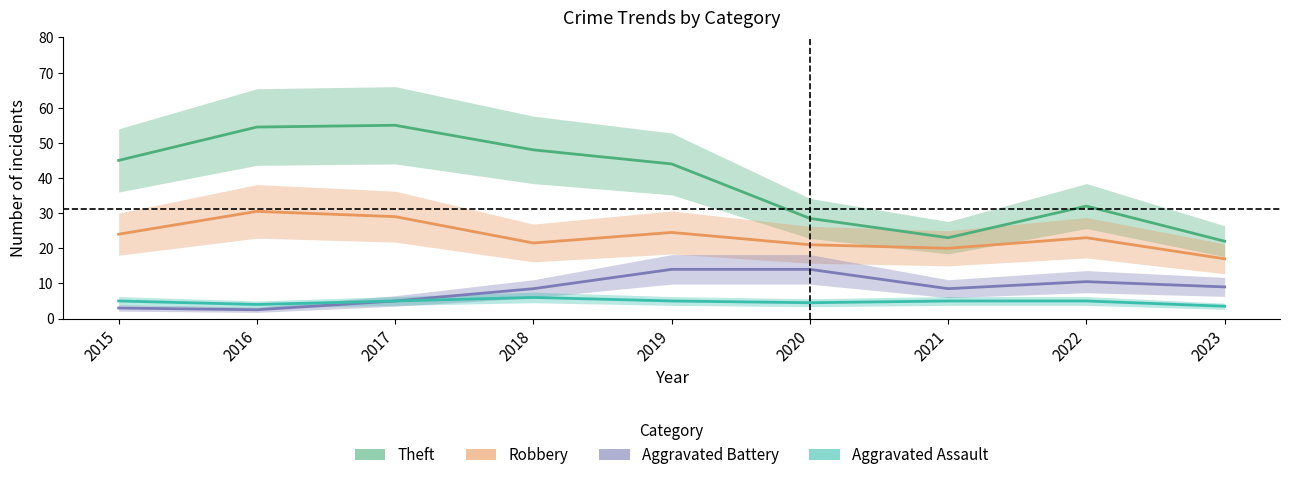

True or false: Theft and Aggravated Assault intersect in this chart.

False